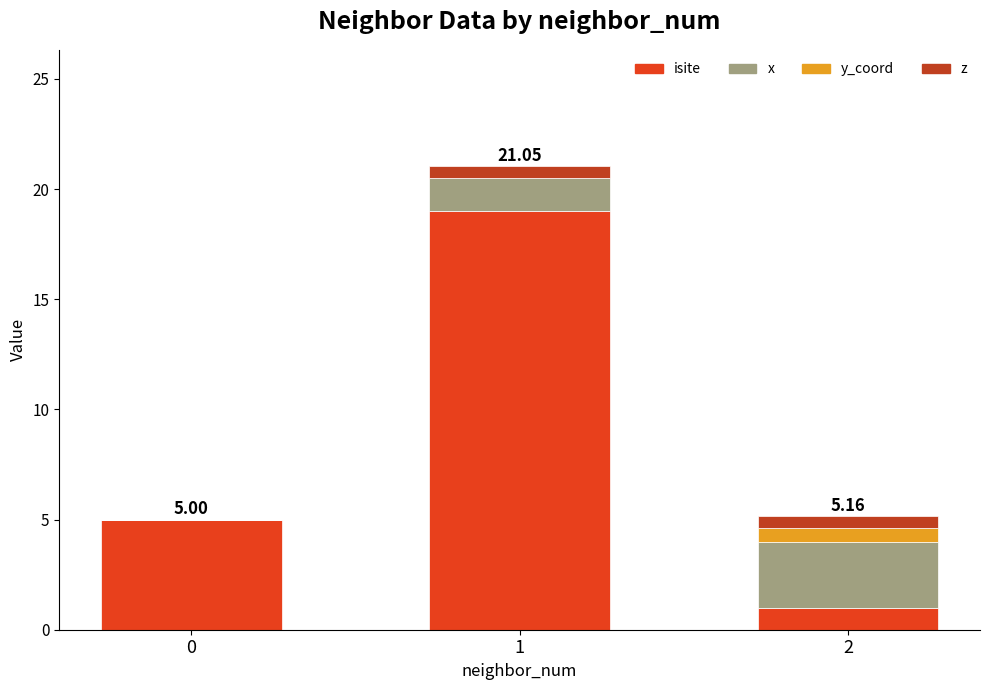

What is the total value across all series at 1?

21.1